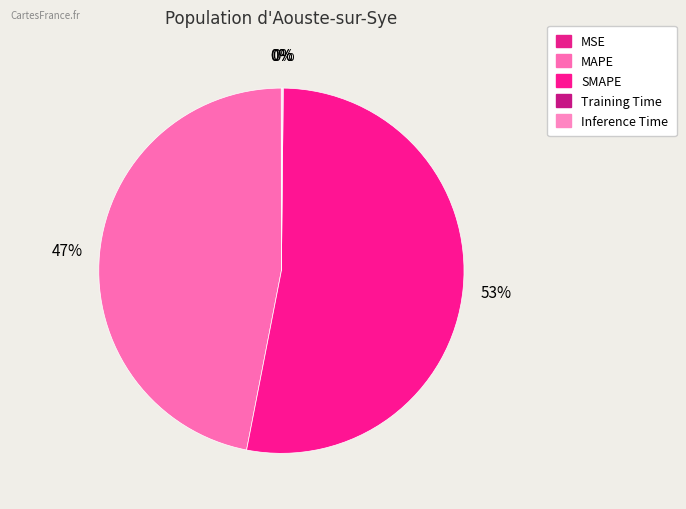

What is the largest slice in the pie chart?

SMAPE